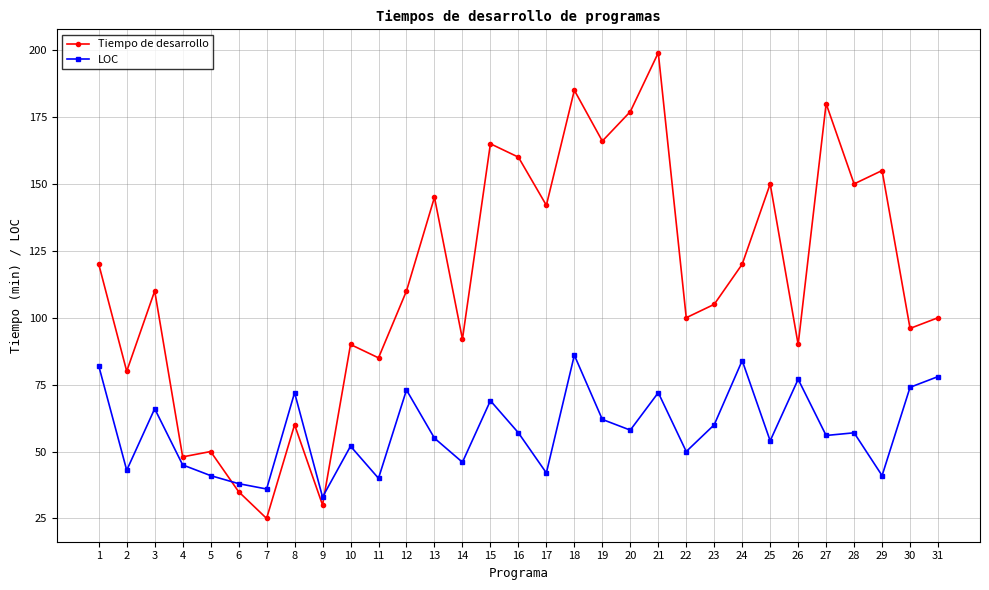

Rank the series by their maximum value, from lowest to highest.

LOC, Tiempo de desarrollo